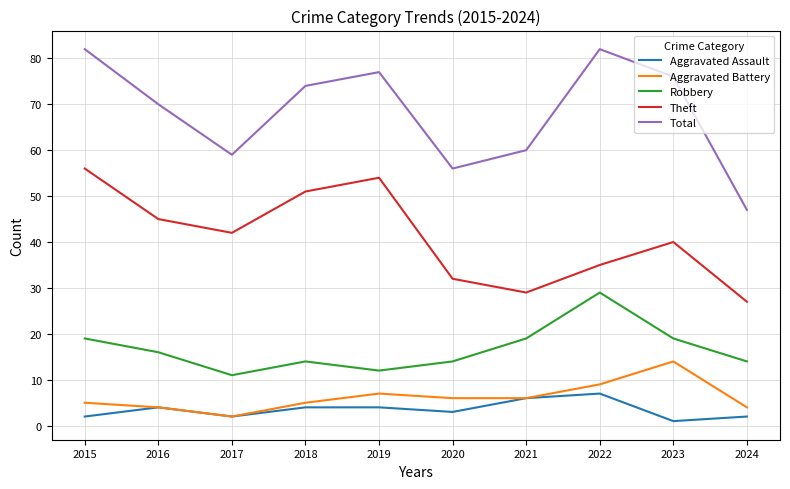

True or false: Total and Aggravated Battery intersect in this chart.

False